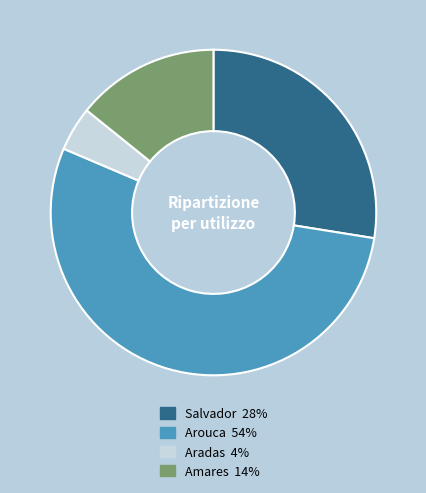

Combined, do Arouca and Amares account for over 50%?

Yes